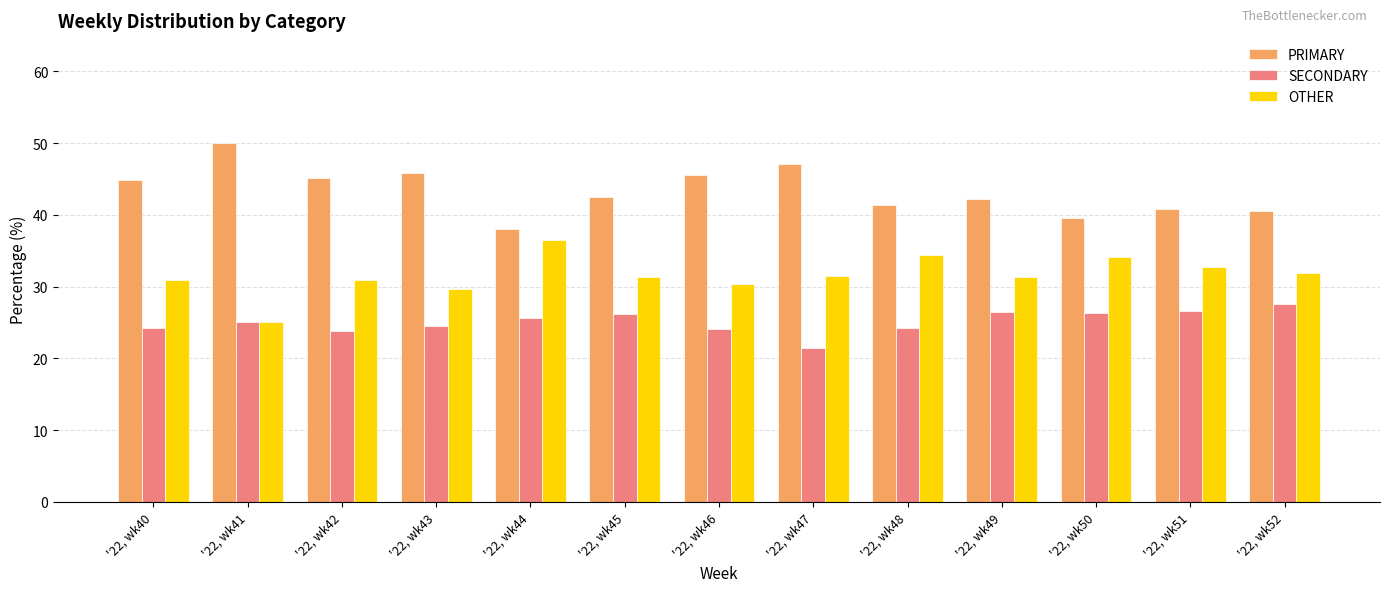

What is the spread (max minus min) of values at '22, wk52?

13.0